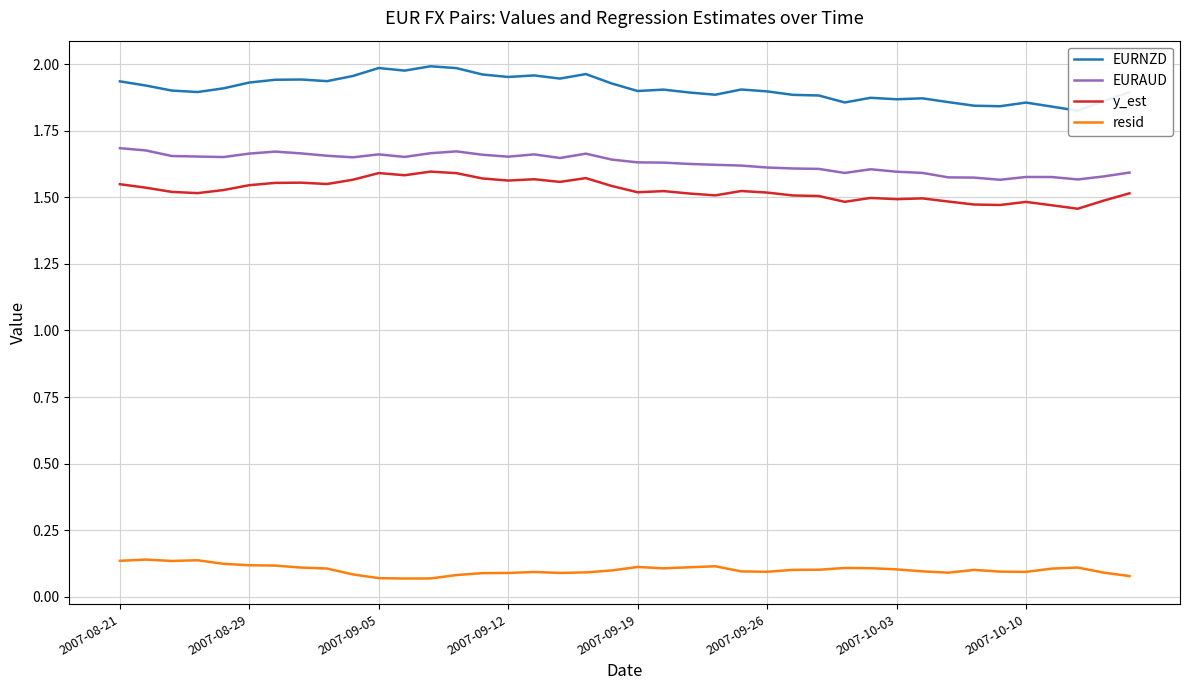

Reading left to right, transcribe all the data shown in this chart.

EURNZD: 1.9	1.9	1.9	1.9	1.9	1.9	1.9	1.9	1.9	2.0	2.0	2.0	2.0	2.0	2.0	2.0	2.0	1.9	2.0	1.9	1.9	1.9	1.9	1.9	1.9	1.9	1.9	1.9	1.9	1.9	1.9	1.9	1.9	1.8	1.8	1.9	1.8	1.8	1.9	1.9
EURAUD: 1.7	1.7	1.7	1.7	1.7	1.7	1.7	1.7	1.7	1.6	1.7	1.7	1.7	1.7	1.7	1.7	1.7	1.6	1.7	1.6	1.6	1.6	1.6	1.6	1.6	1.6	1.6	1.6	1.6	1.6	1.6	1.6	1.6	1.6	1.6	1.6	1.6	1.6	1.6	1.6
y_est: 1.5	1.5	1.5	1.5	1.5	1.5	1.6	1.6	1.5	1.6	1.6	1.6	1.6	1.6	1.6	1.6	1.6	1.6	1.6	1.5	1.5	1.5	1.5	1.5	1.5	1.5	1.5	1.5	1.5	1.5	1.5	1.5	1.5	1.5	1.5	1.5	1.5	1.5	1.5	1.5
resid: 0.1	0.1	0.1	0.1	0.1	0.1	0.1	0.1	0.1	0.1	0.1	0.1	0.1	0.1	0.1	0.1	0.1	0.1	0.1	0.1	0.1	0.1	0.1	0.1	0.1	0.1	0.1	0.1	0.1	0.1	0.1	0.1	0.1	0.1	0.1	0.1	0.1	0.1	0.1	0.1